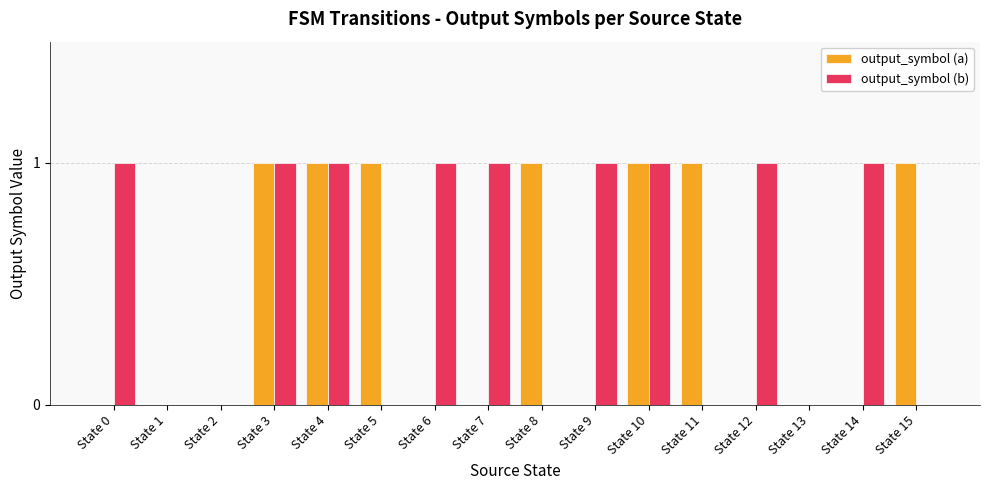

Is the value of output_symbol (a) at State 9 greater than the value of output_symbol (b) at State 9?

No